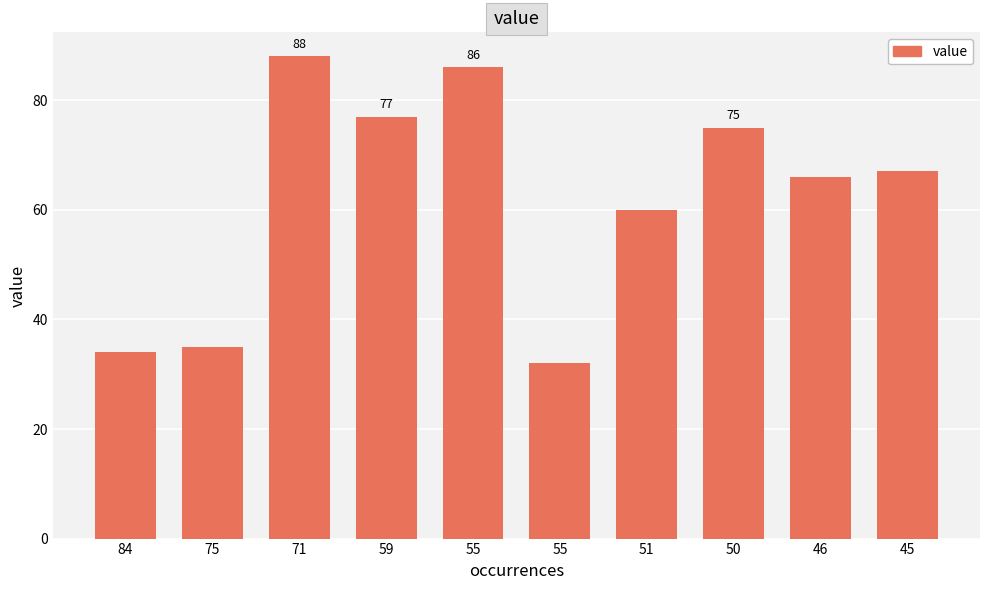

Count the number of data series in this chart.

1